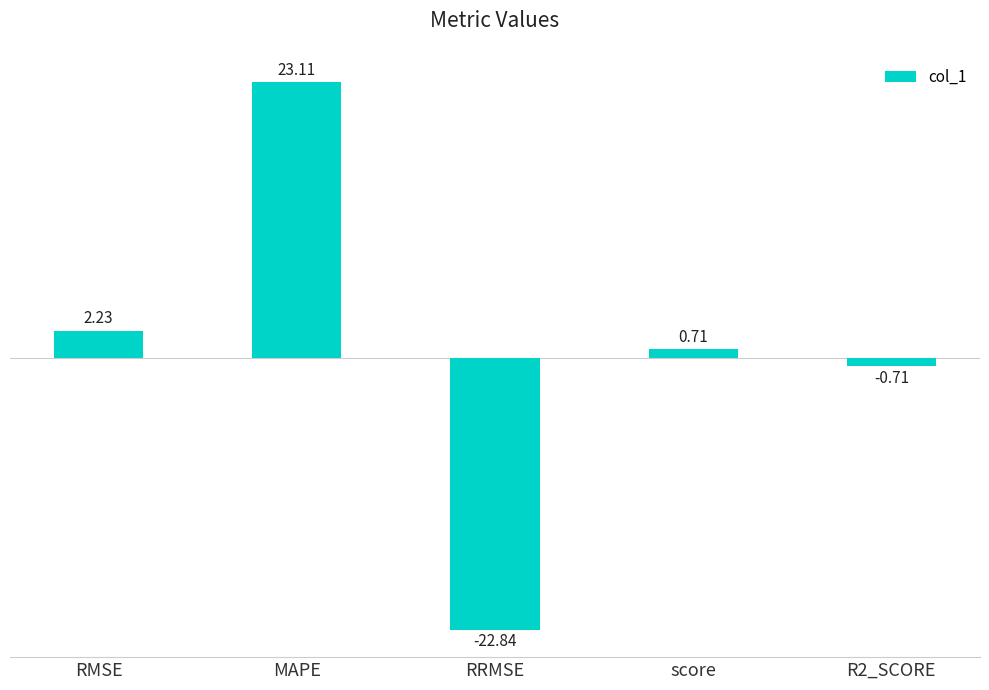

What is the label of the 4th bar from the left?

score